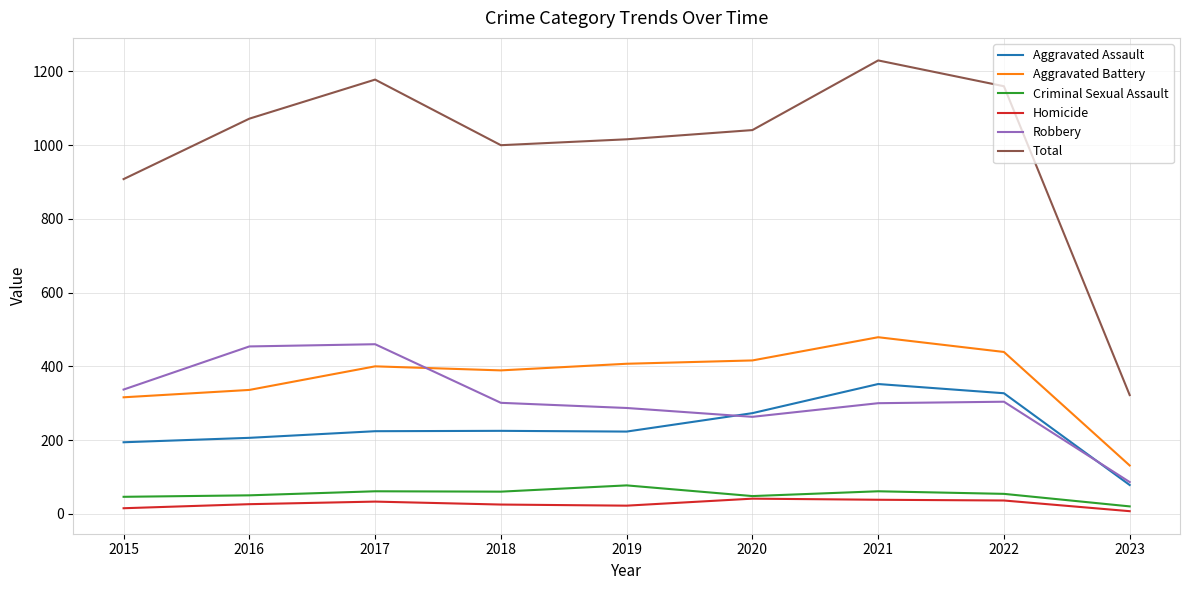

True or false: Robbery and Total cross at least once.

False